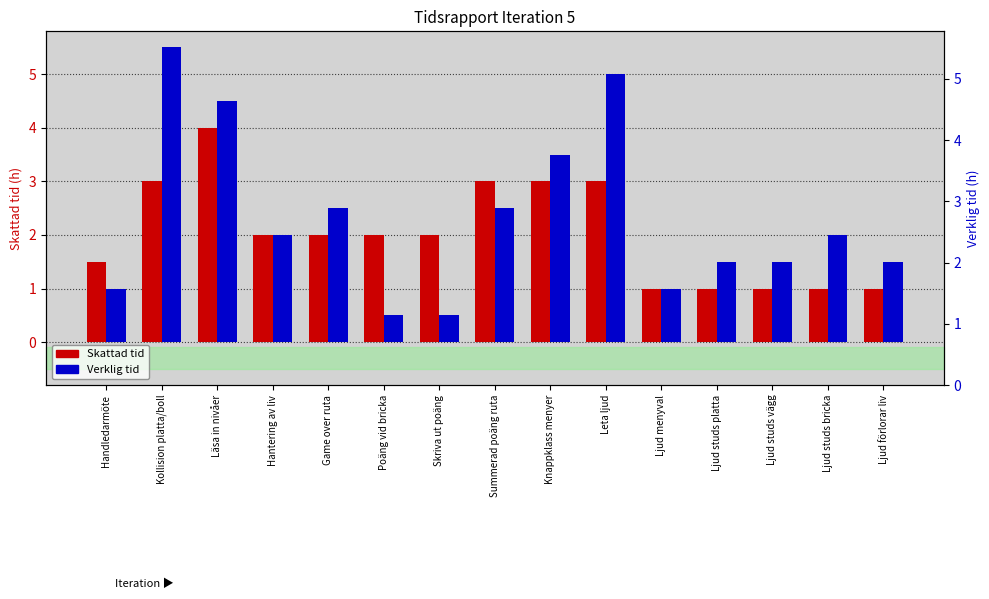

Count the number of data series in this chart.

2